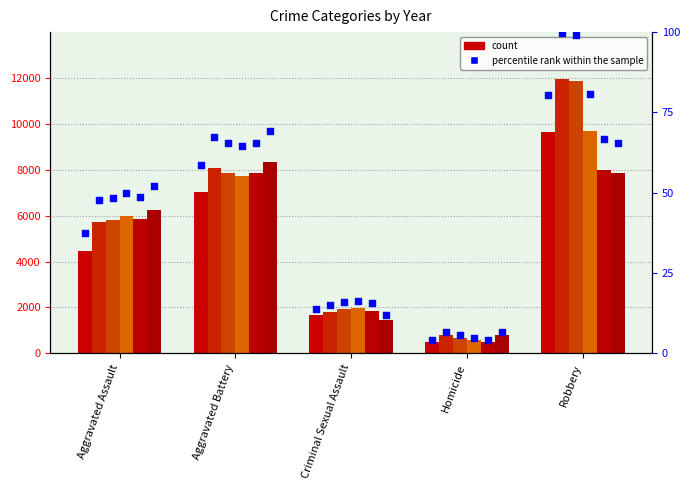

Is the value of 2018 at Aggravated Battery greater than the value of 2017 at Homicide?

Yes